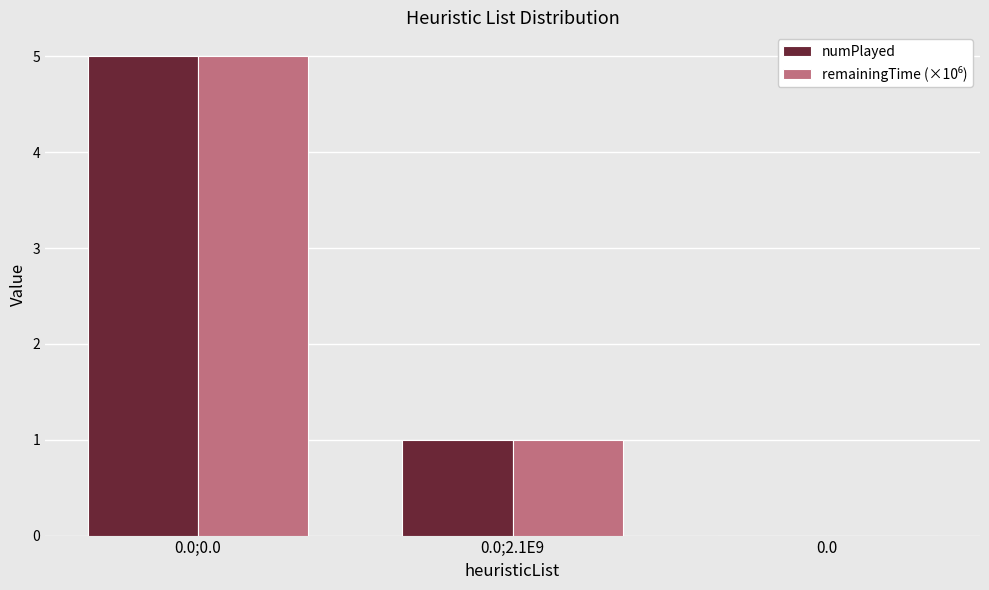

At which category is the sum across all series the highest?

0.0;0.0